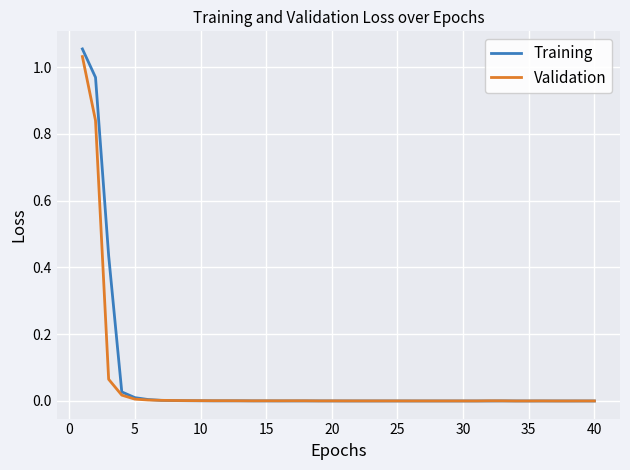

Which series has the largest range (max minus min)?

Training